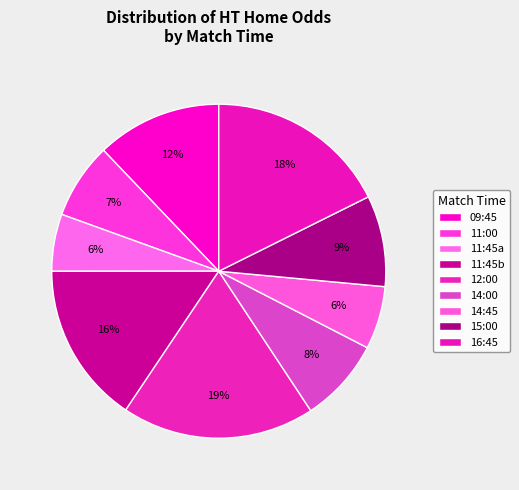

To the nearest percent, what is the combined percentage of 15:00 and 14:45?

15%